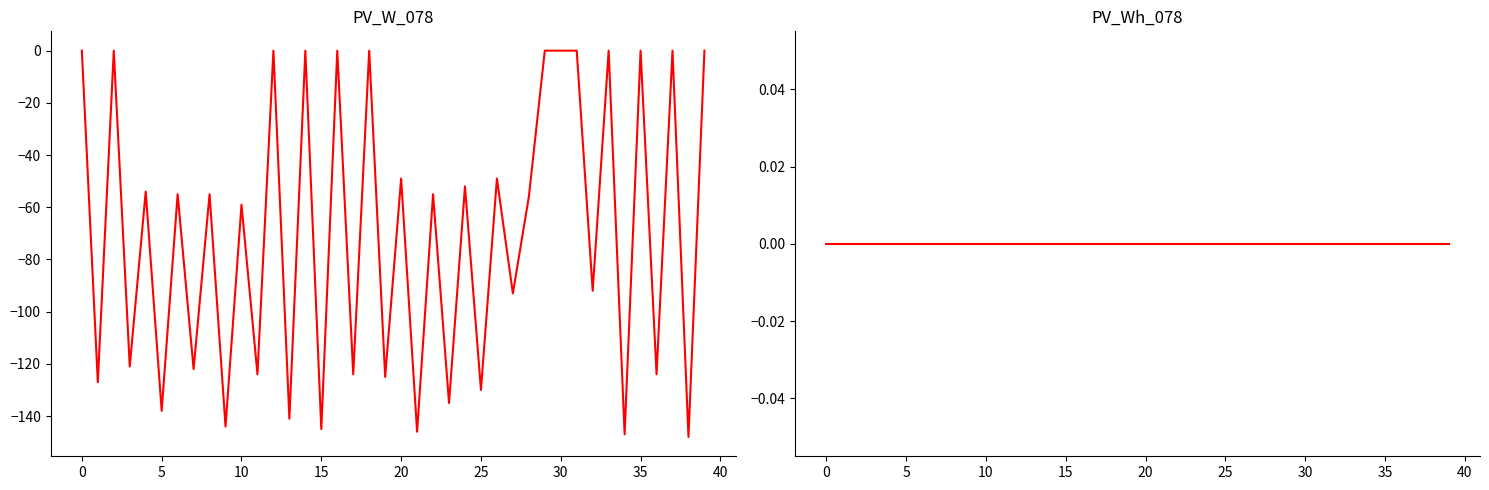

List the series in order of their overall mean, highest first.

PV_Wh_078, PV_W_078